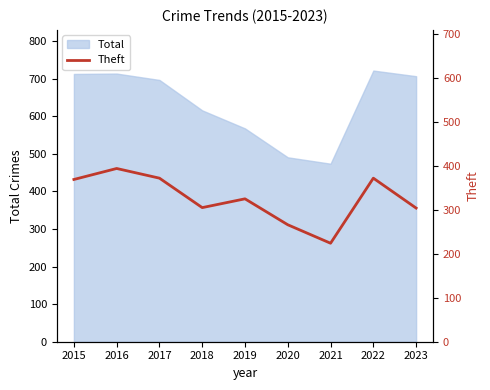

Where is Total nearest to the value 598?

2018